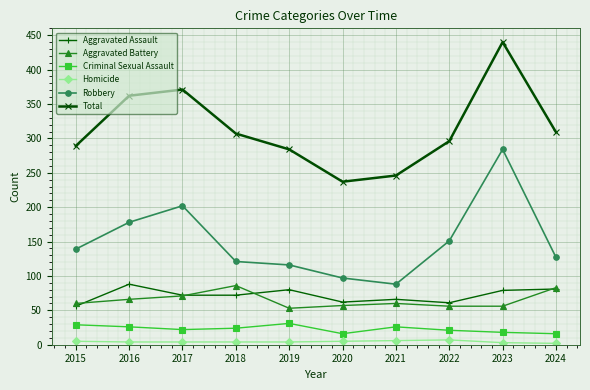

How many values in the Robbery series are below 139?

5